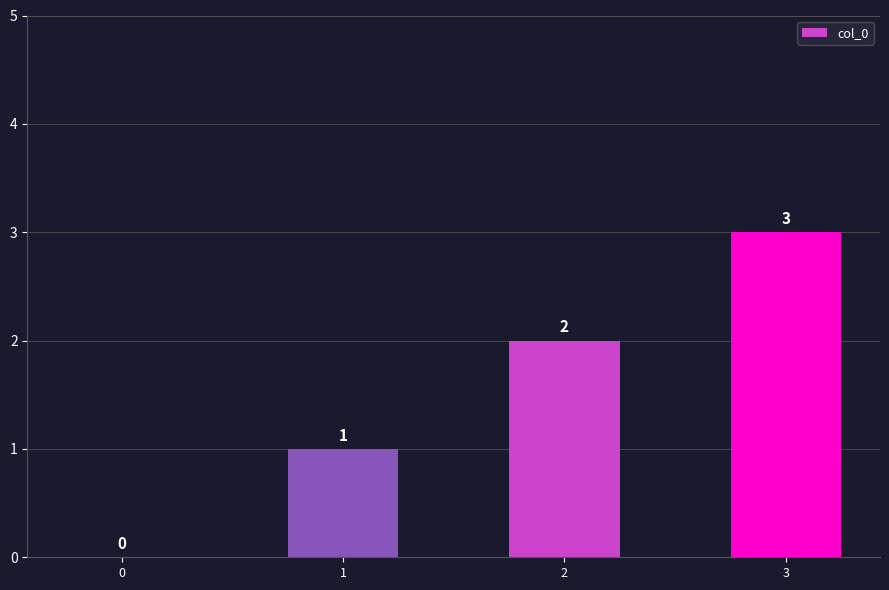

What is the change in value from 0 to 3?

+3